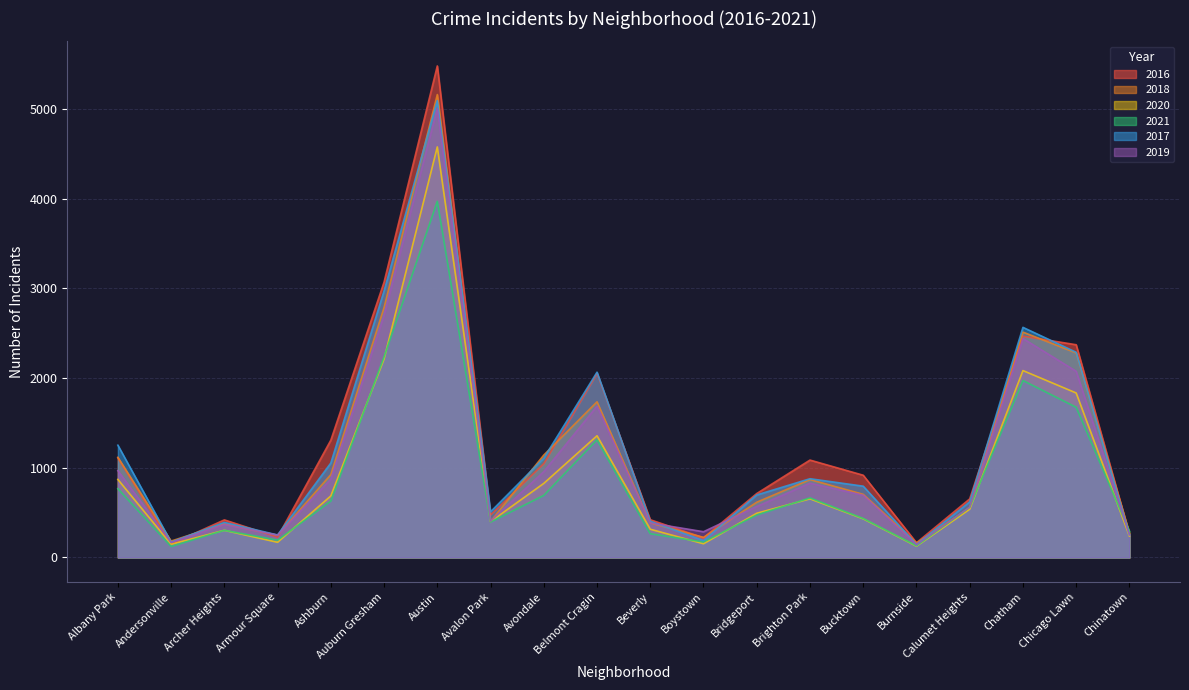

What is the label of the 1st point from the left?

Albany Park